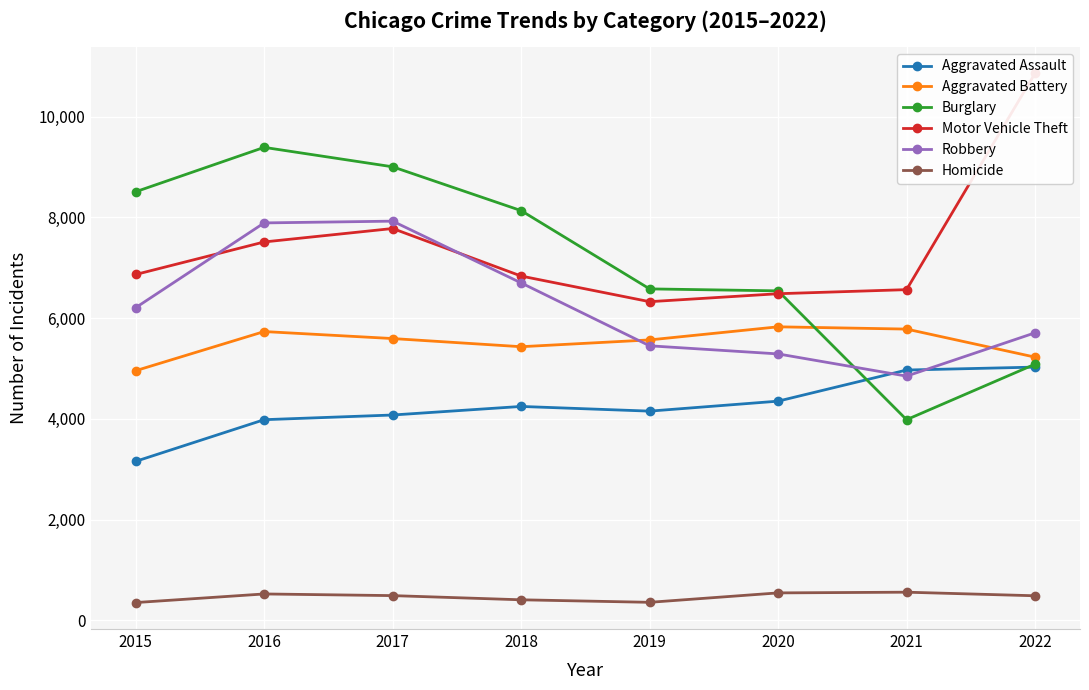

How many values in the Burglary series are below 8134?

4